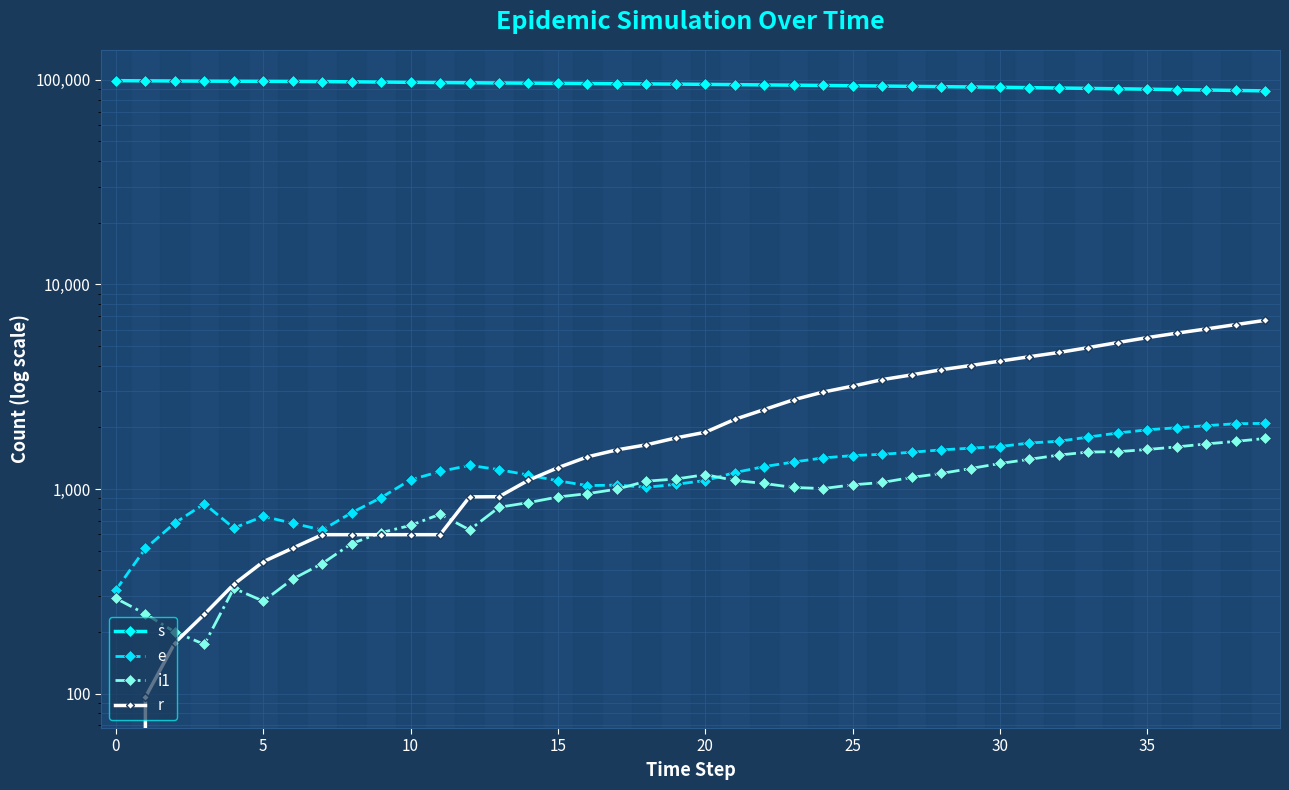

True or false: i1 and s intersect in this chart.

False